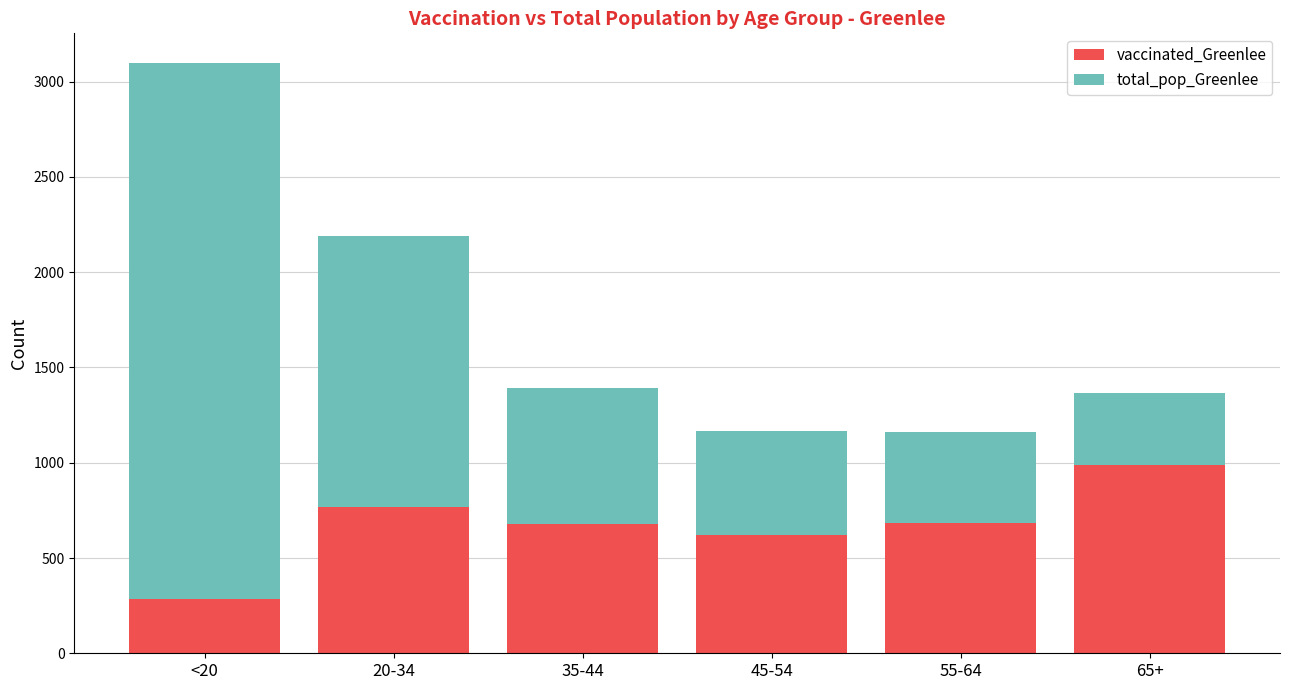

What is the total value across all series at 55-64?

1163